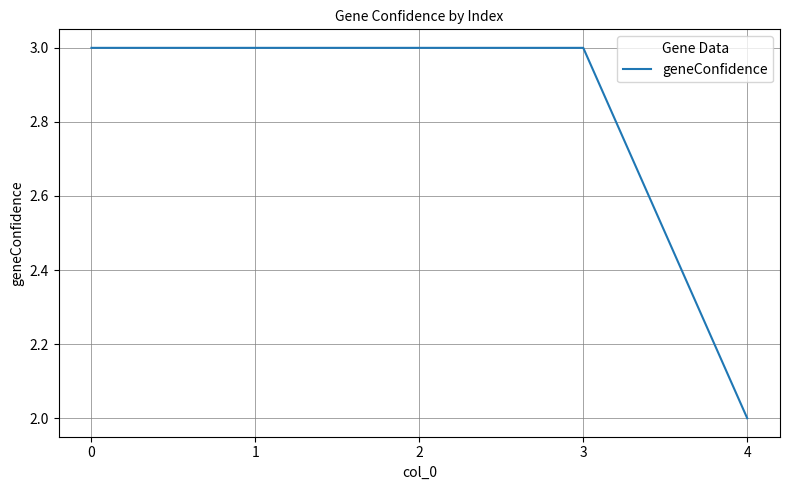

What is the approximate value at 0?

3